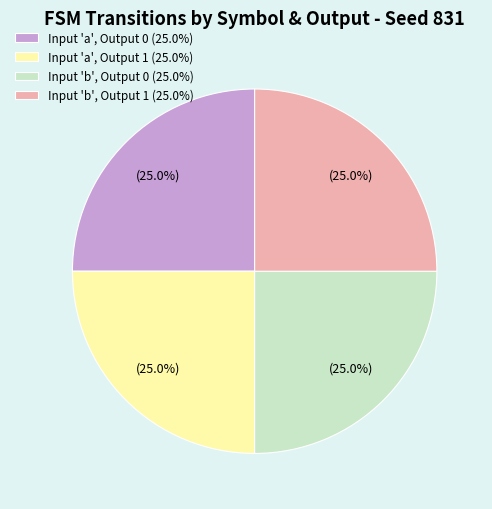

How much of the chart is everything except Input 'a', Output 0 (25.0%)?

75.0%